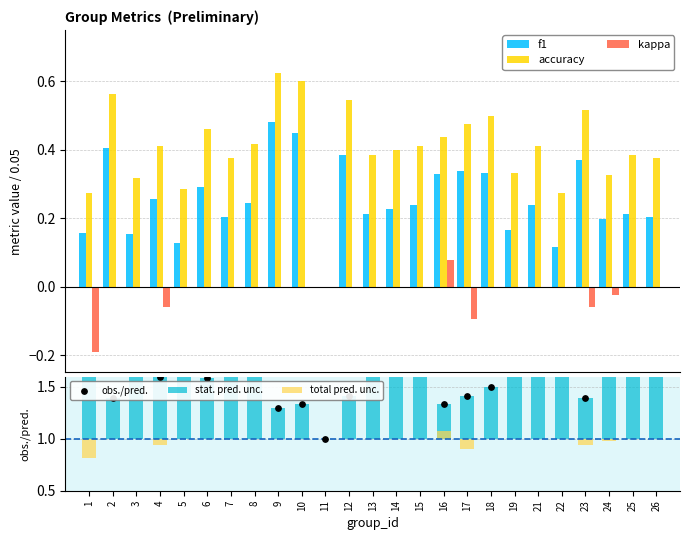

Which series contains the lowest Y value?

total pred. unc.